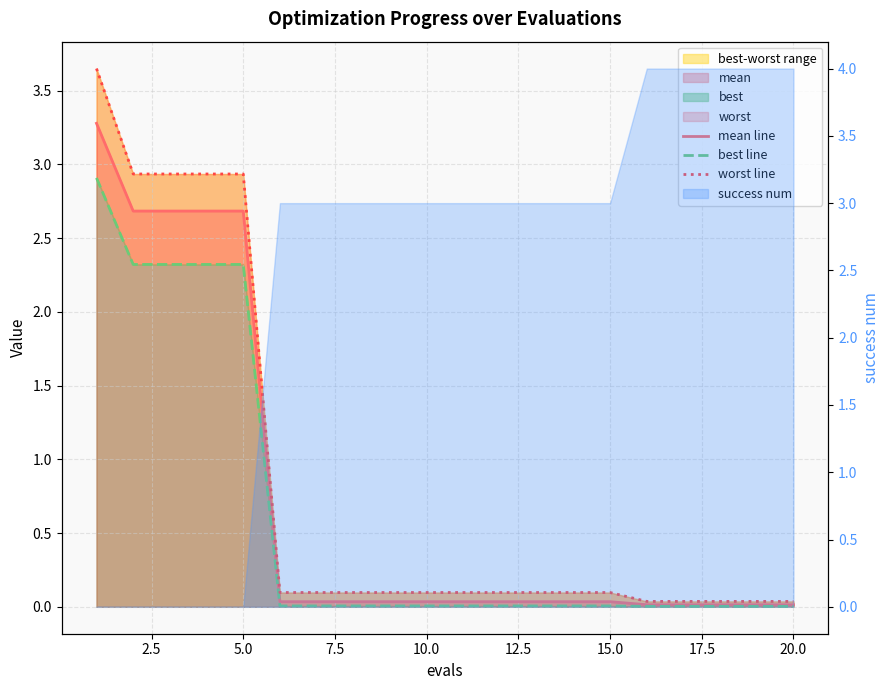

Is it true that worst line equals 2.9 at 2.5?

True